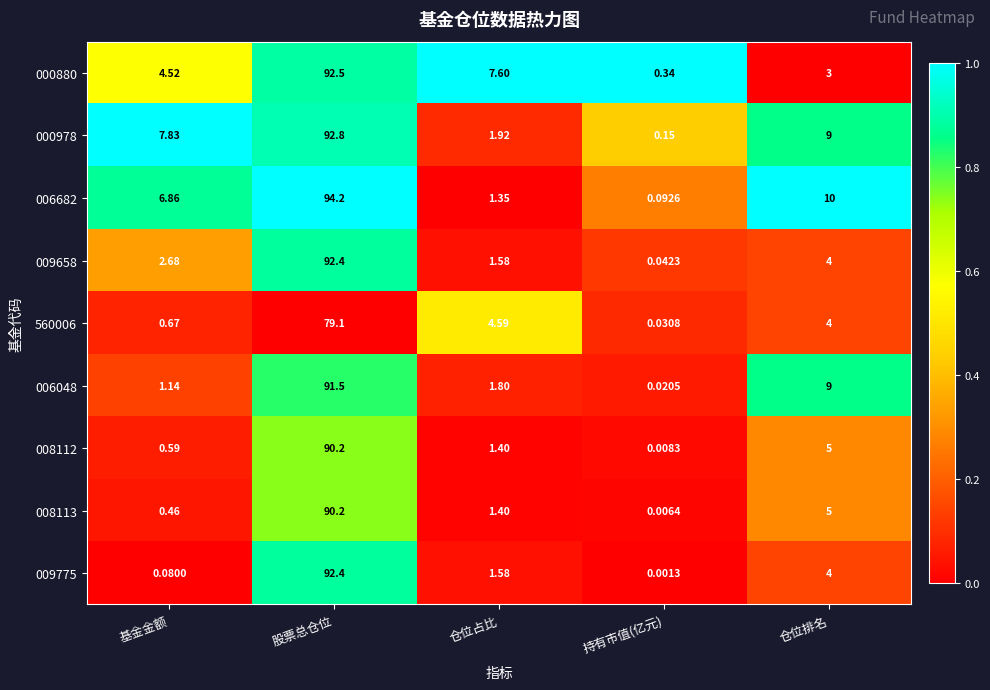

Which category has the highest value across all series?

股票总仓位